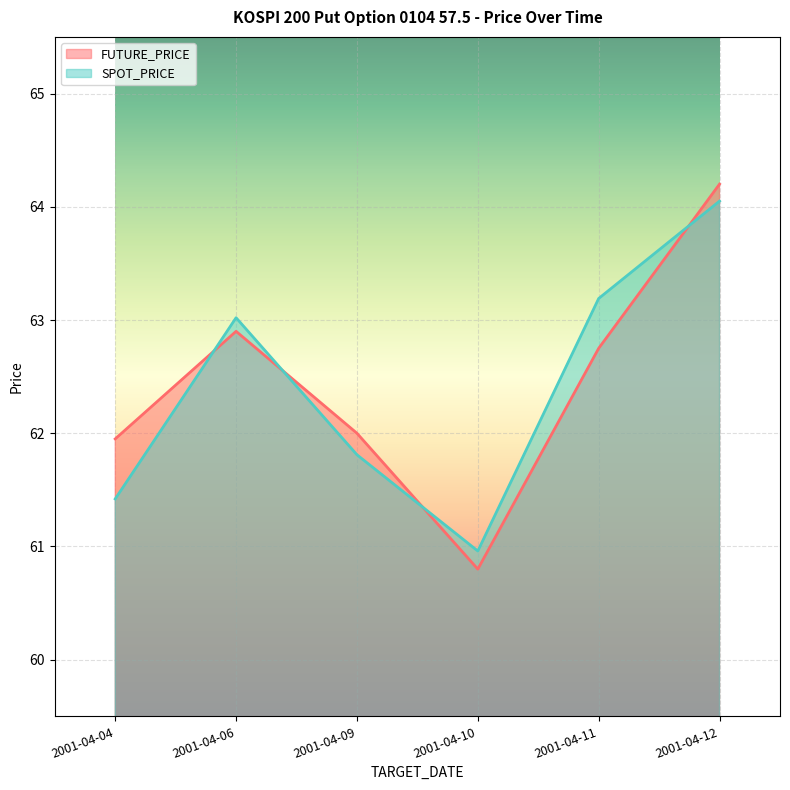

Where does the SPOT_PRICE series first go above 63?

2001-04-06